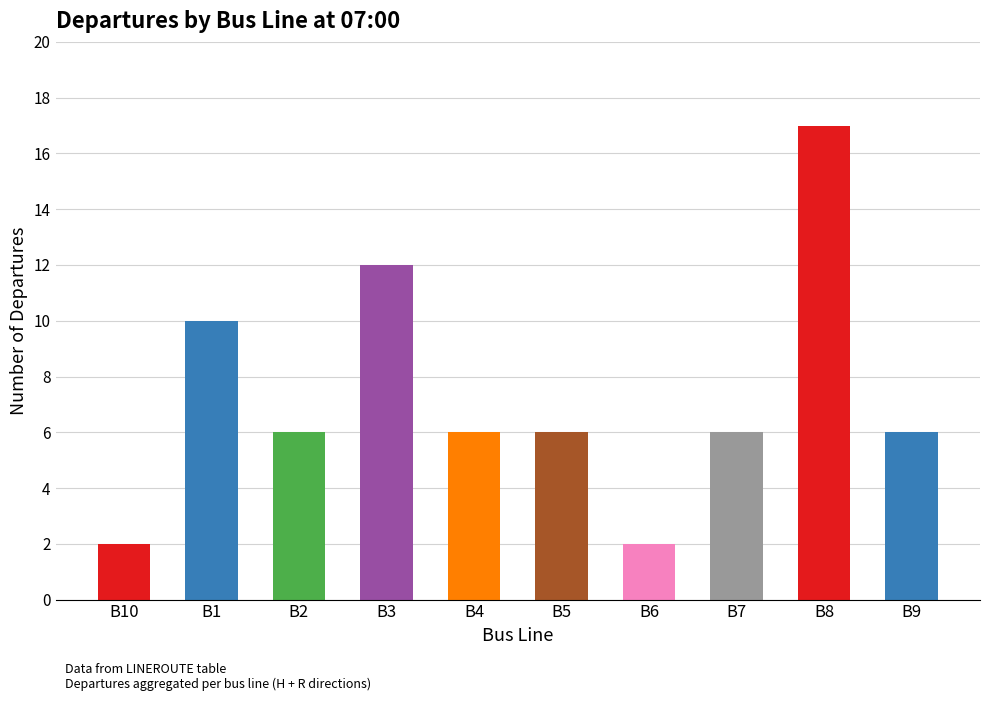

The value at B2 is 6. True or false?

True